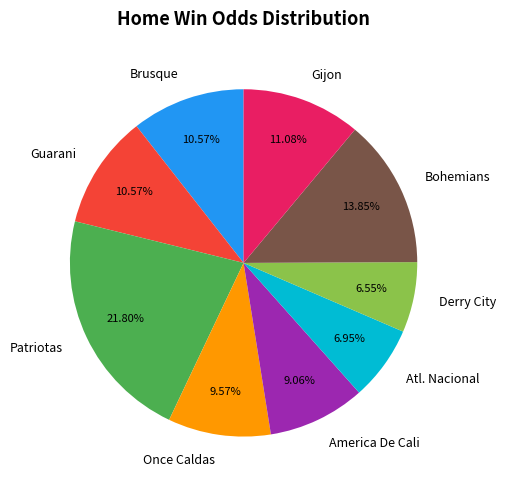

To the nearest percent, what is the combined percentage of Atl. Nacional and Brusque?

18%